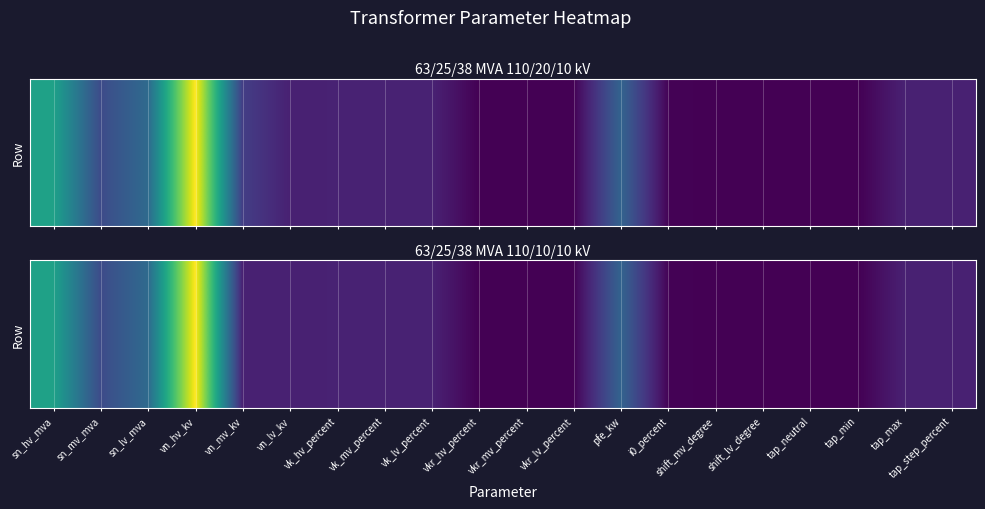

Between vn_mv_kv and tap_min, which is larger?

vn_mv_kv